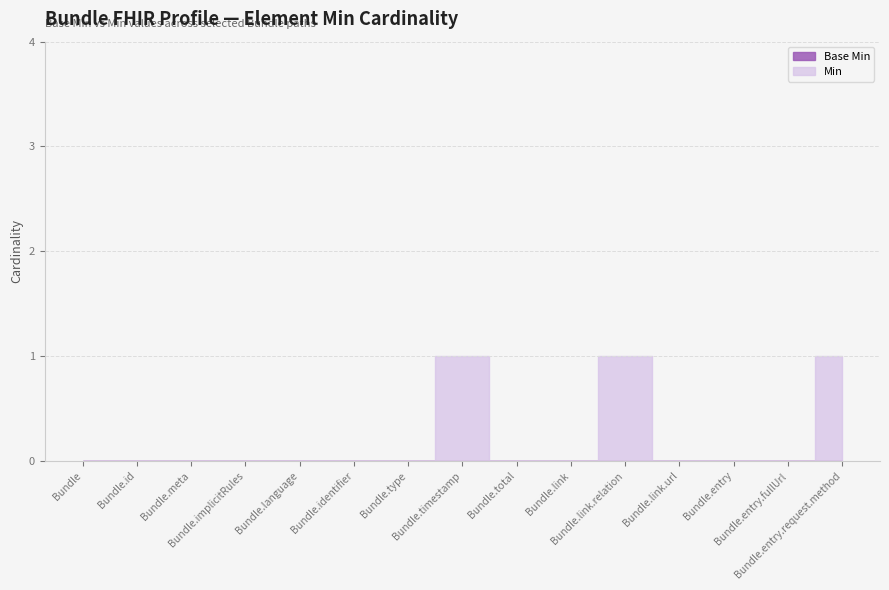

Which series has the largest range (max minus min)?

Min